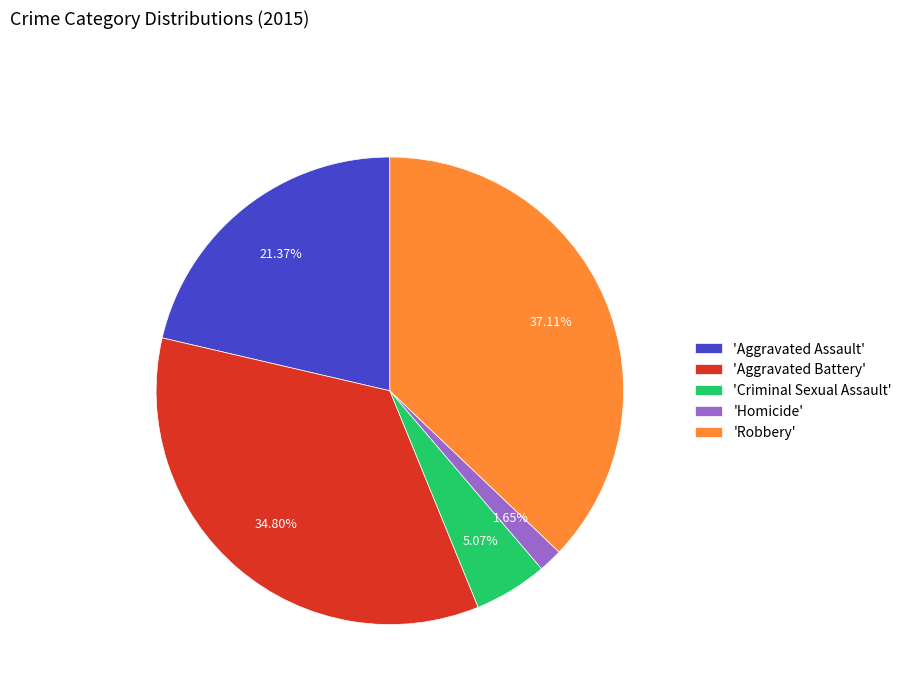

Is the sum of 'Criminal Sexual Assault' and 'Aggravated Assault' greater than half?

No